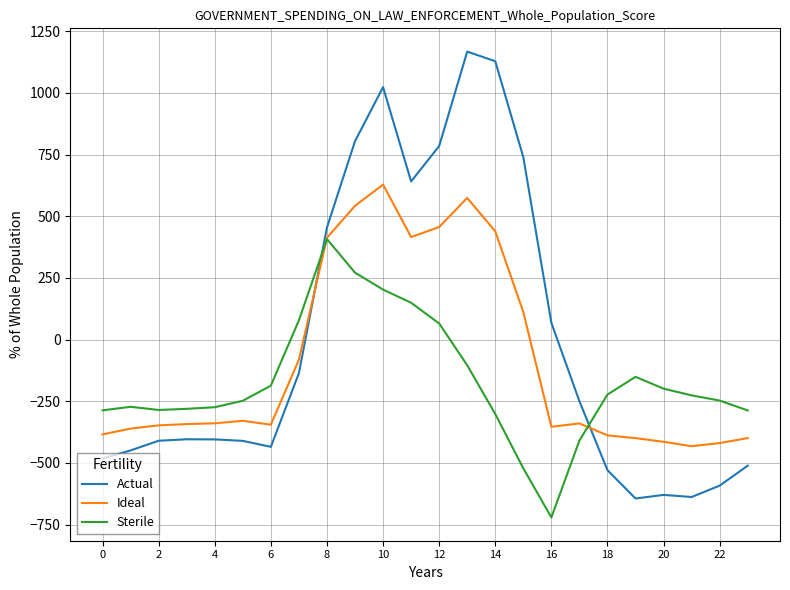

What are all the series names shown in the legend?

Actual, Ideal, Sterile